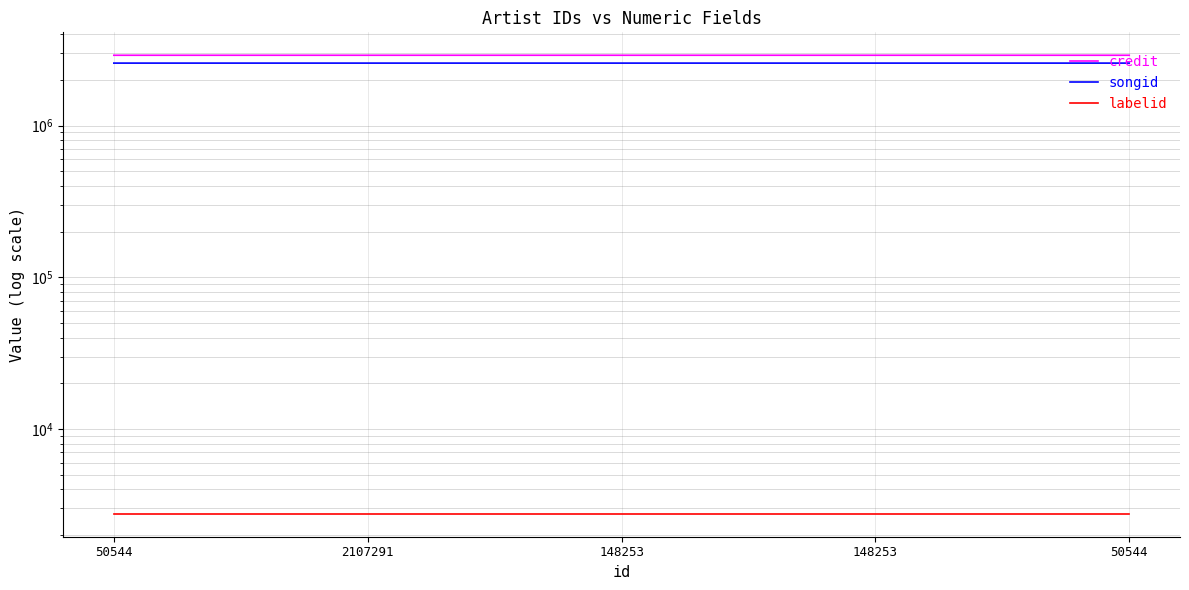

Which series has the largest total across all categories?

credit